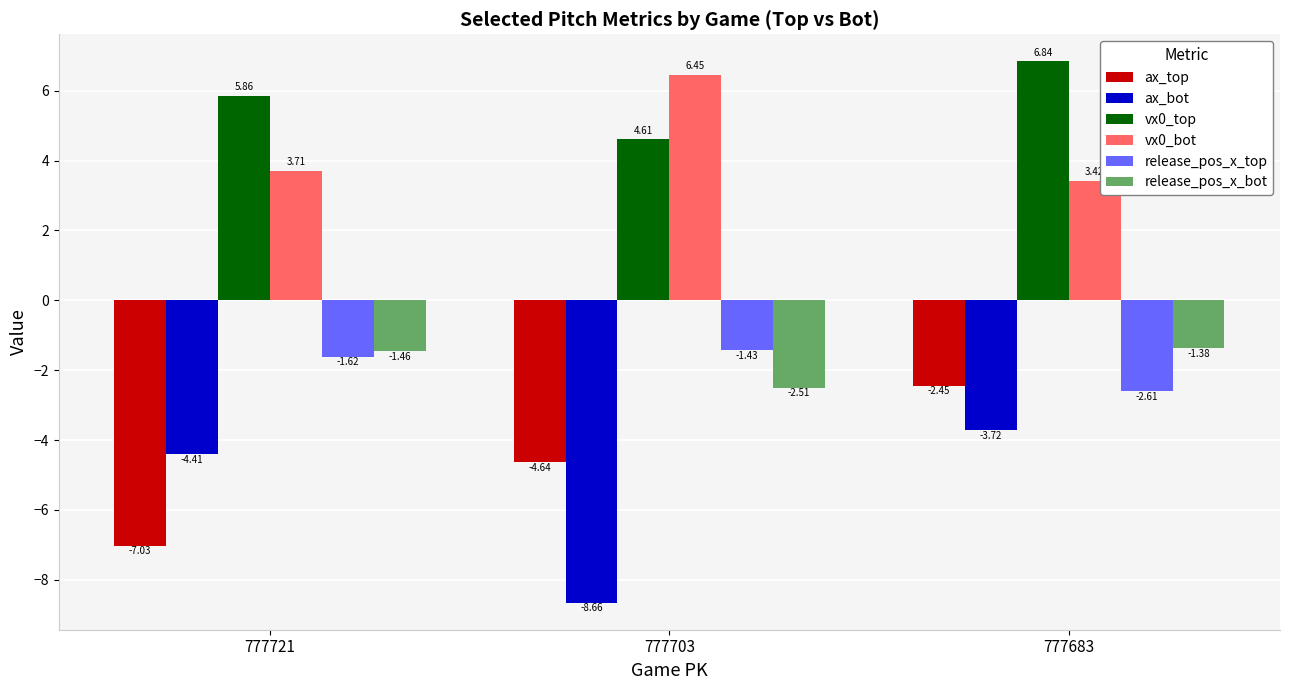

Where is vx0_top nearest to the value 5?

777703